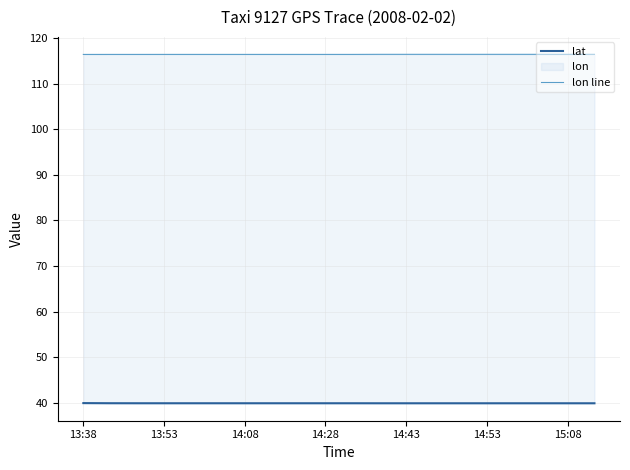

Which series has the largest total across all categories?

lon line